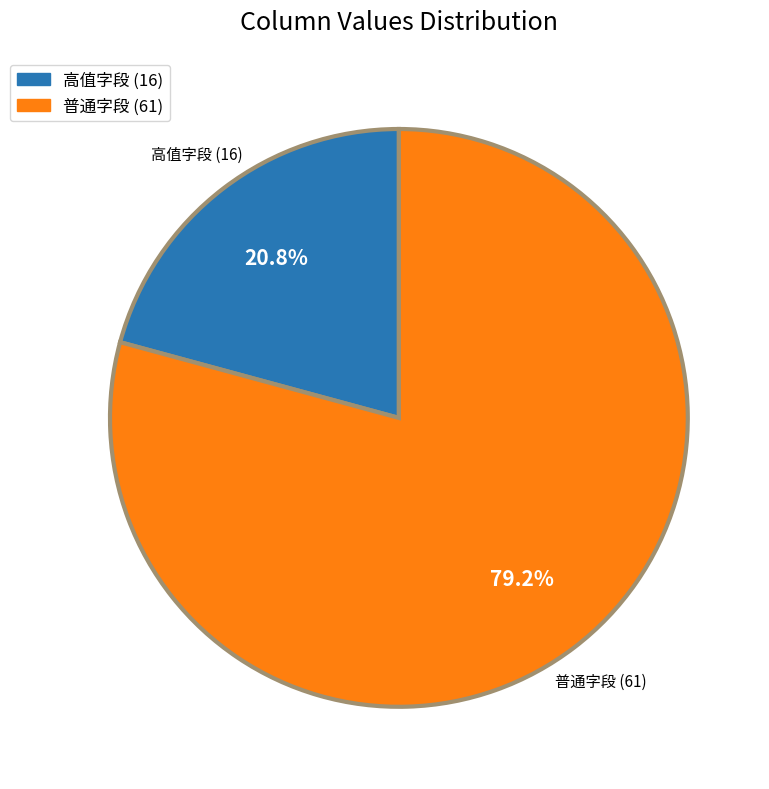

How many segments does this pie chart have?

2